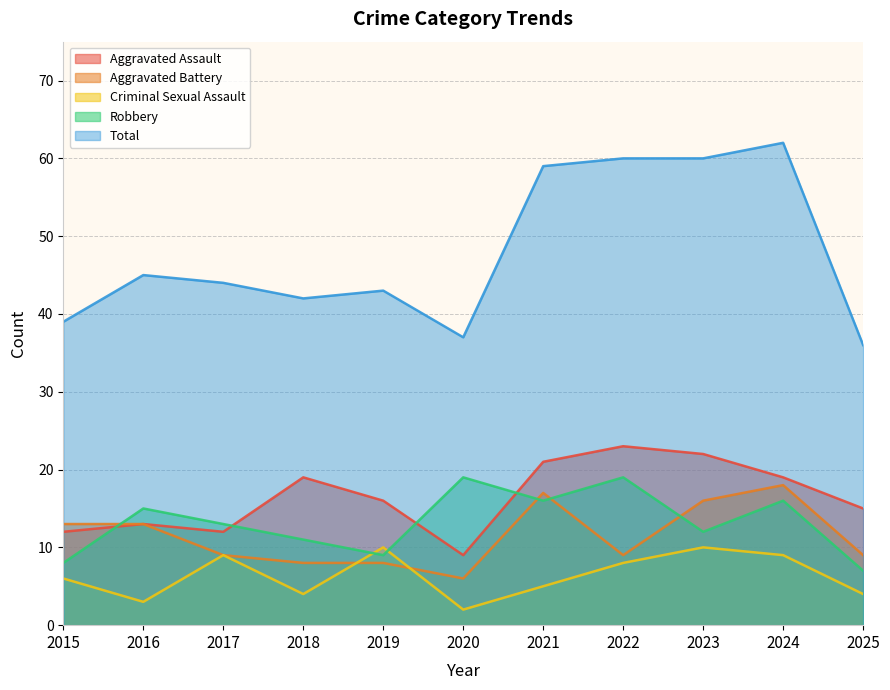

List the series in order of their peak value, highest first.

Total, Aggravated Assault, Robbery, Aggravated Battery, Criminal Sexual Assault